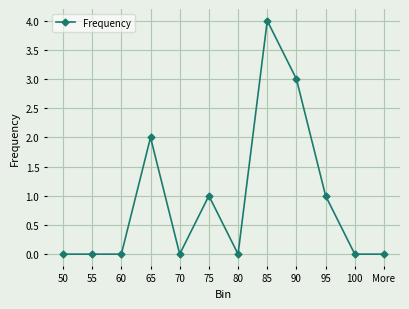

True or false: the data has more than 0 interior local peaks.

True